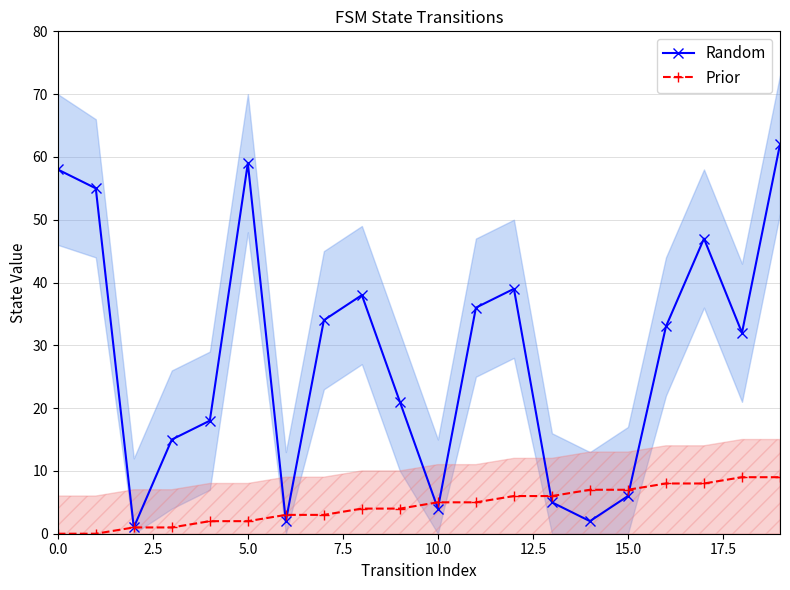

True or false: Random has a value of 4 at 10.0.

True